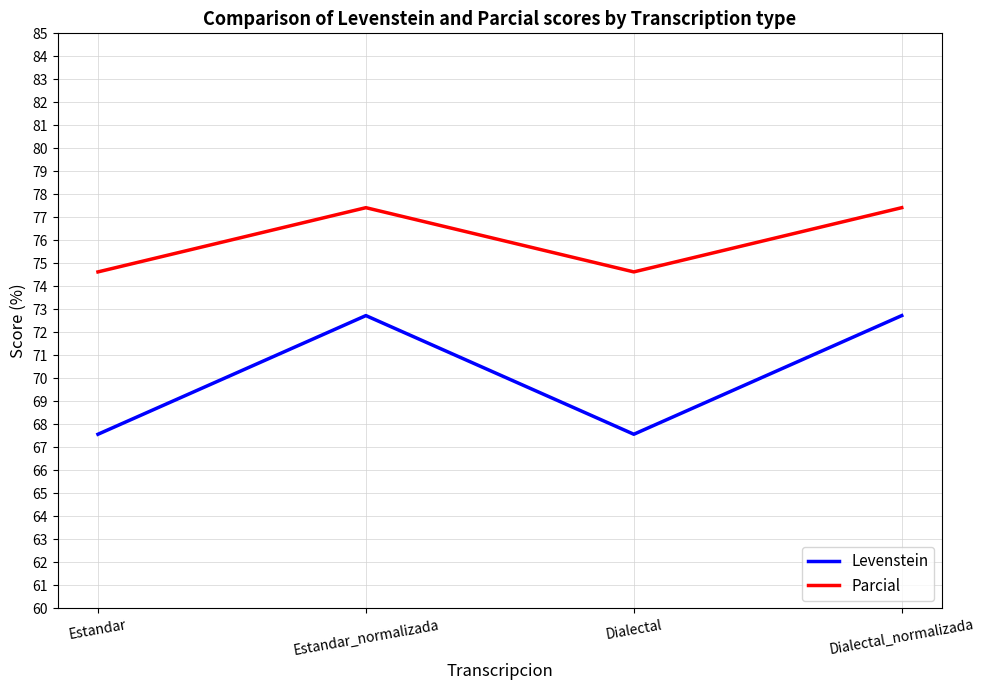

Where does the Parcial series first go above 77?

Estandar_normalizada